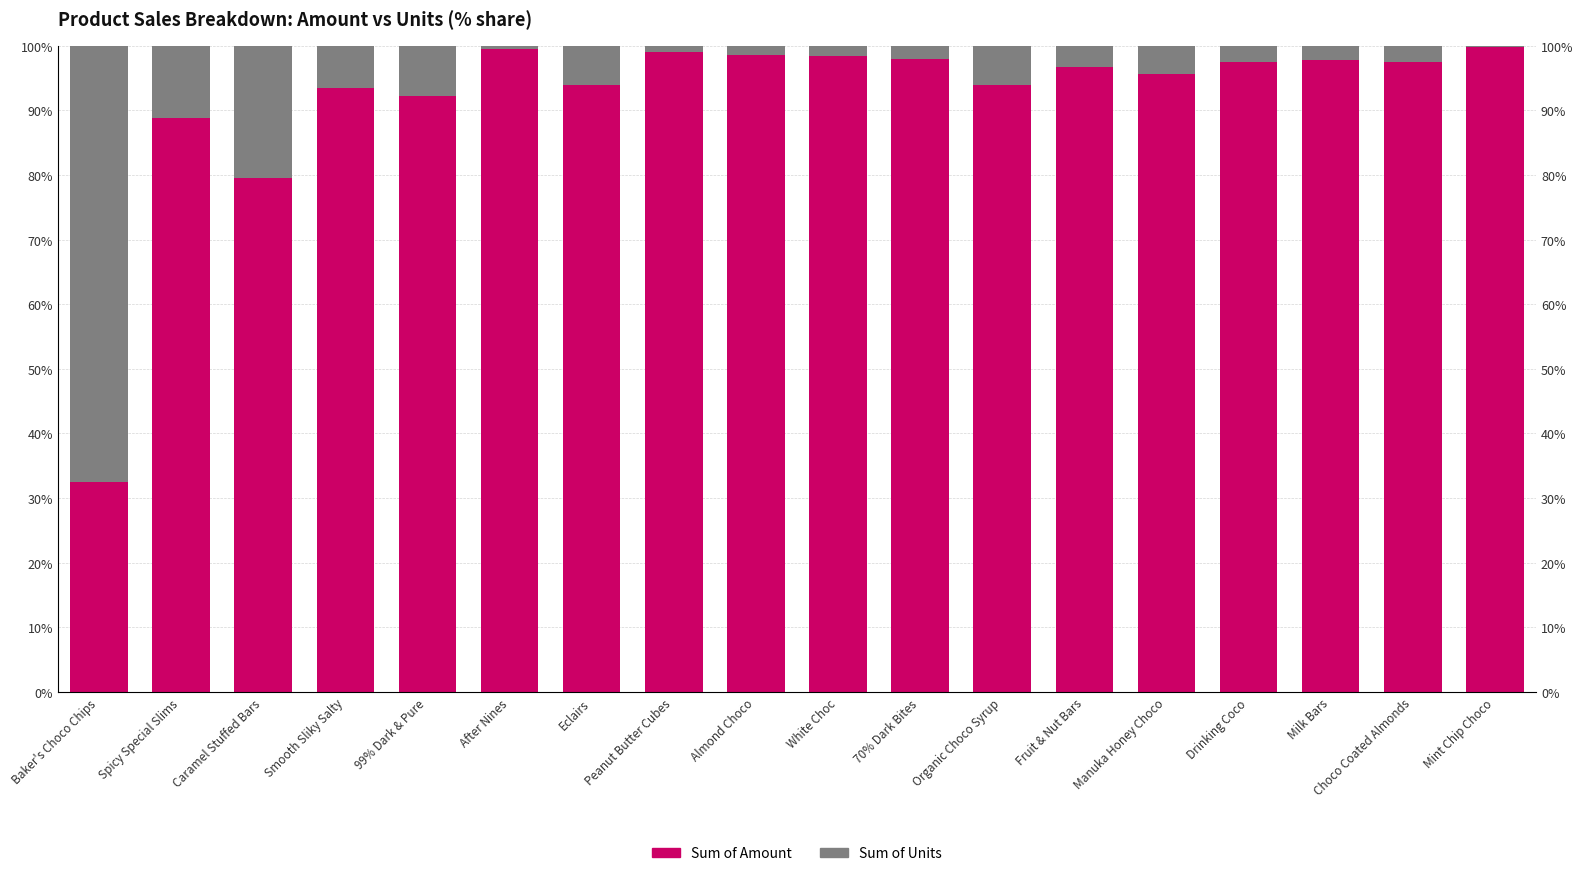

What is the value of the Sum of Amount bar at the 5th from the left?

92.3